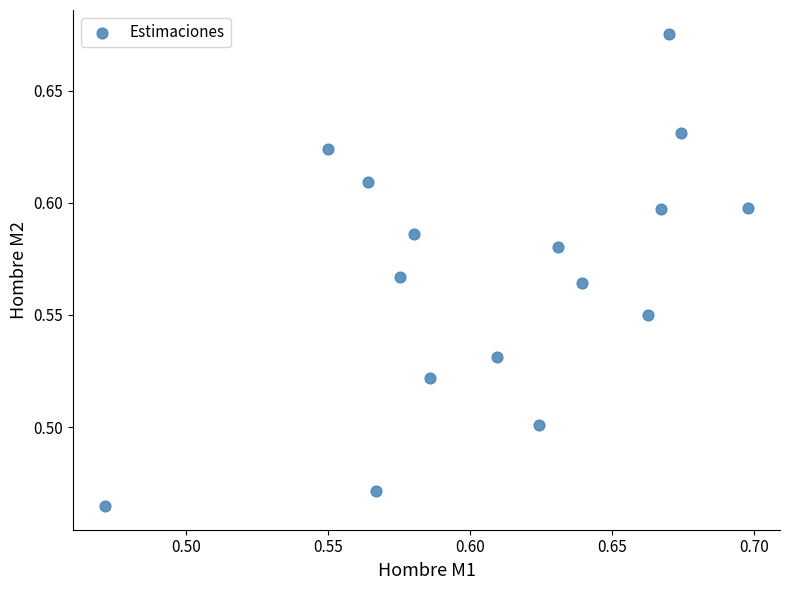

How many data points are displayed?

16